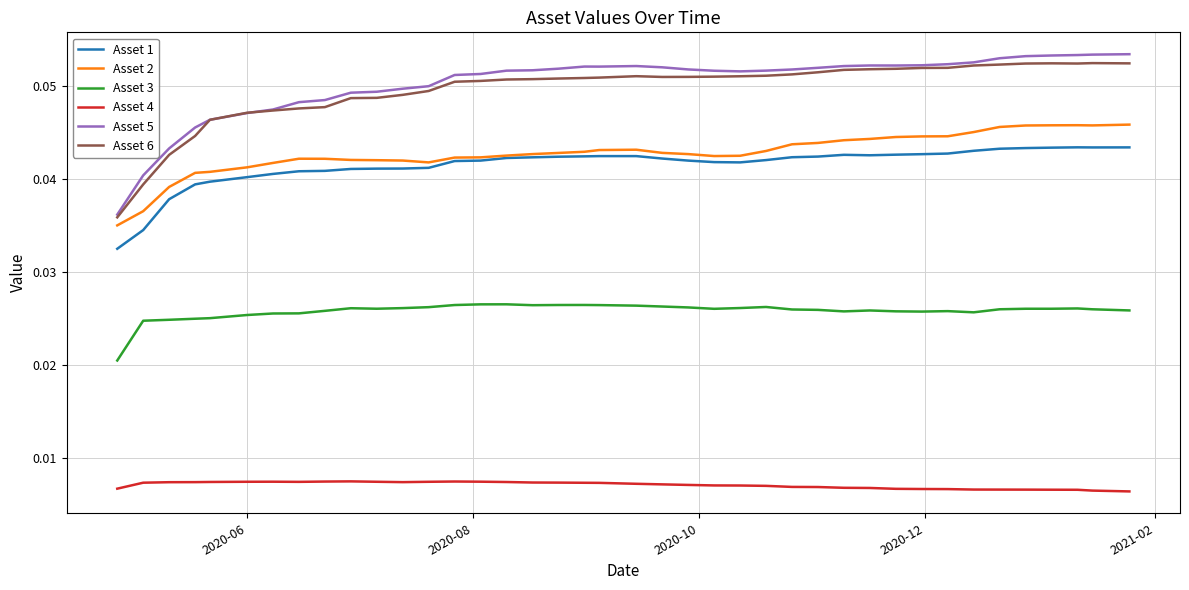

Does the chart have visible grid lines?

Yes